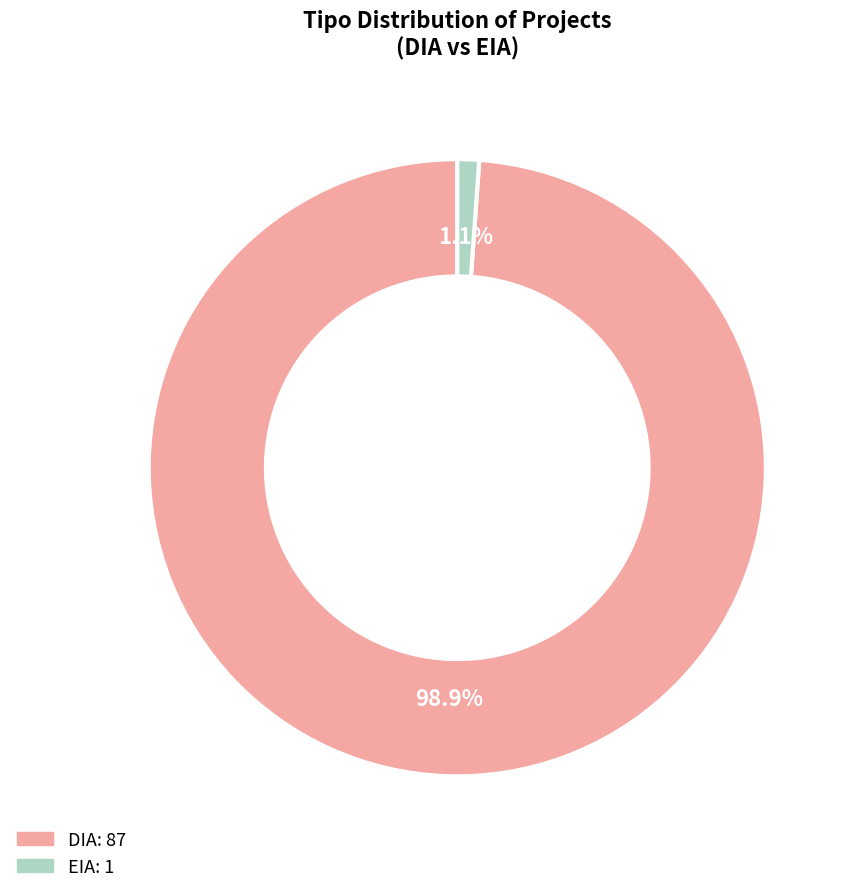

Combined, do DIA and EIA account for over 50%?

Yes